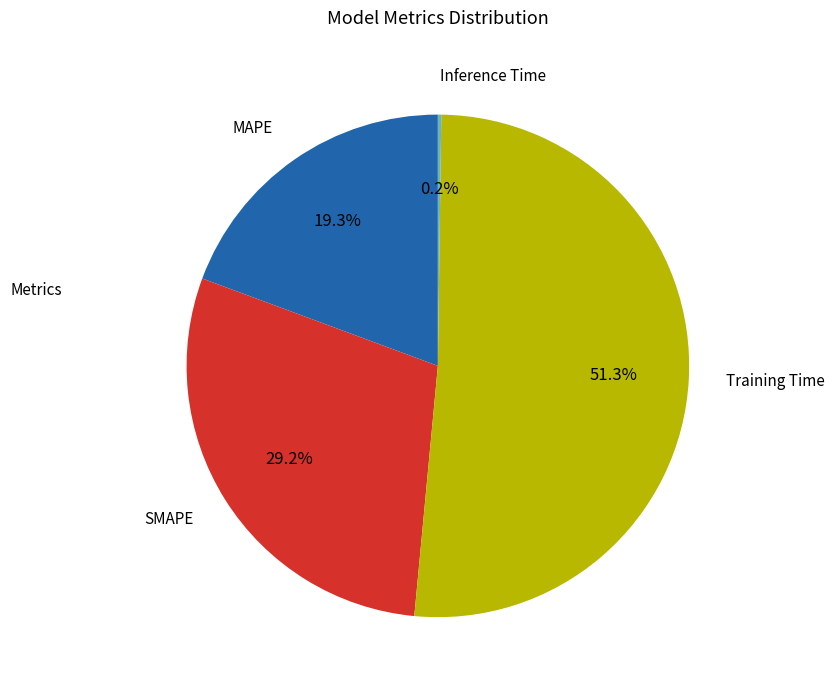

Approximately how many times larger is the value at SMAPE compared to Training Time?

0.6